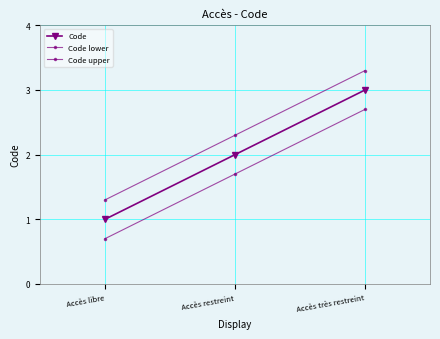

At which category is the sum across all series the highest?

Accès très restreint